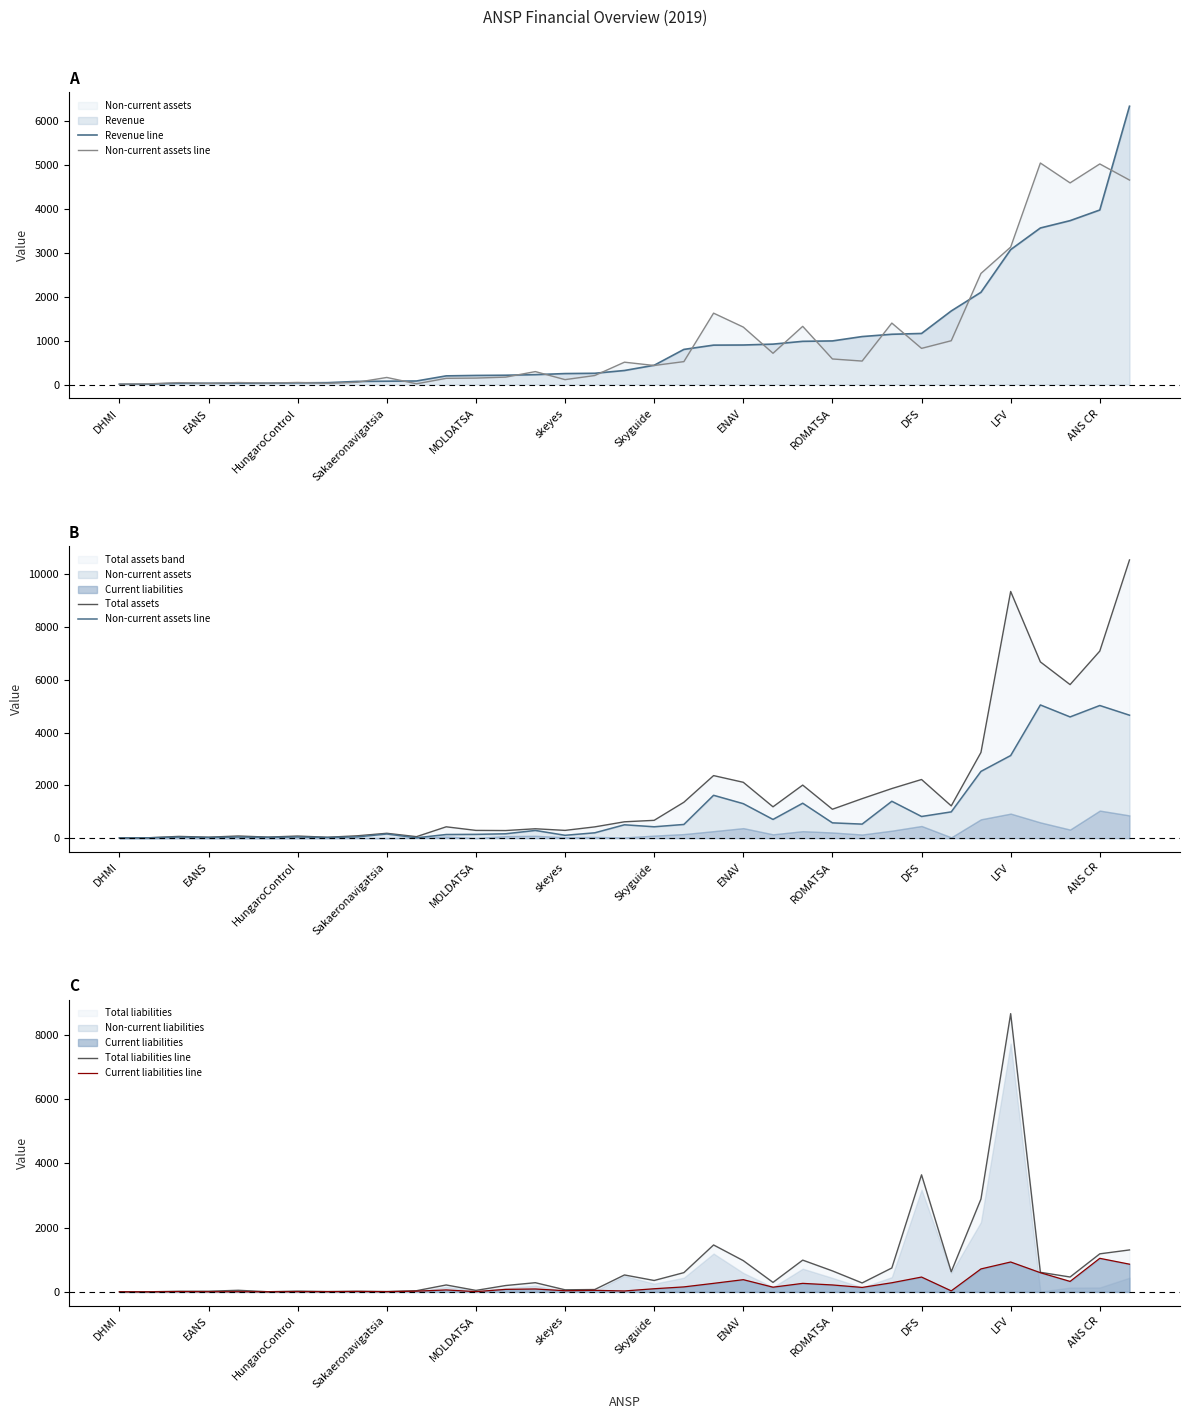

How many data points does each series have?

35